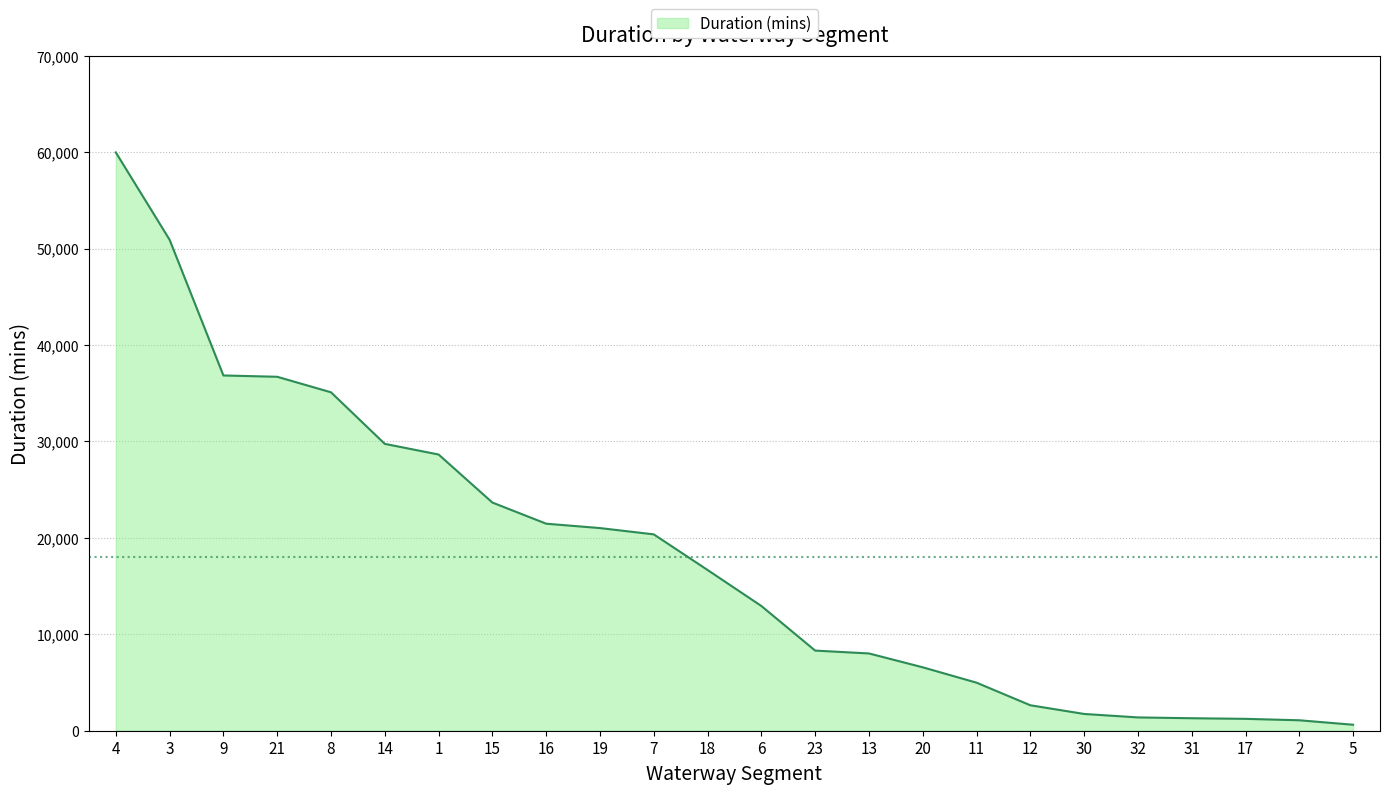

Is it true that the value at 1 is 28640?

True